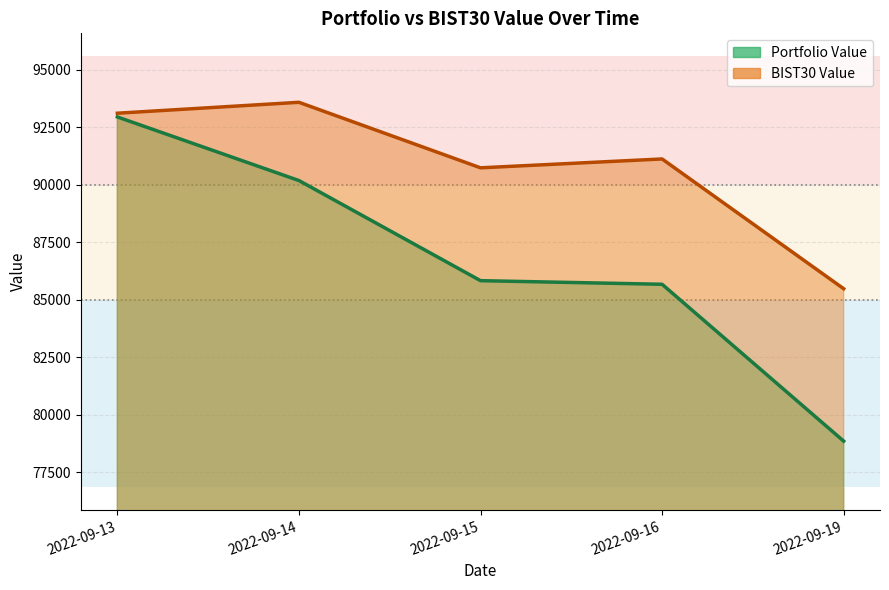

What value does the Portfolio Value series have at 2022-09-14?

90187.3